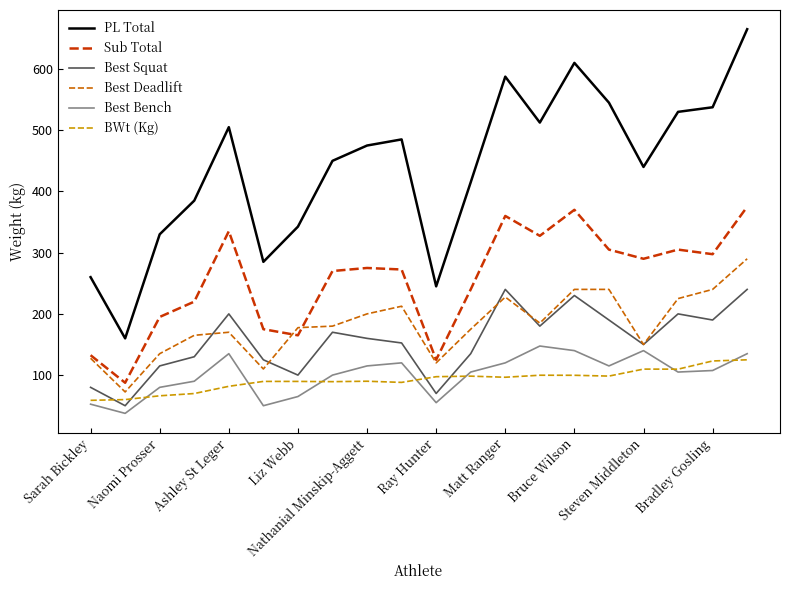

What is the maximum value for Best Bench?

147.5